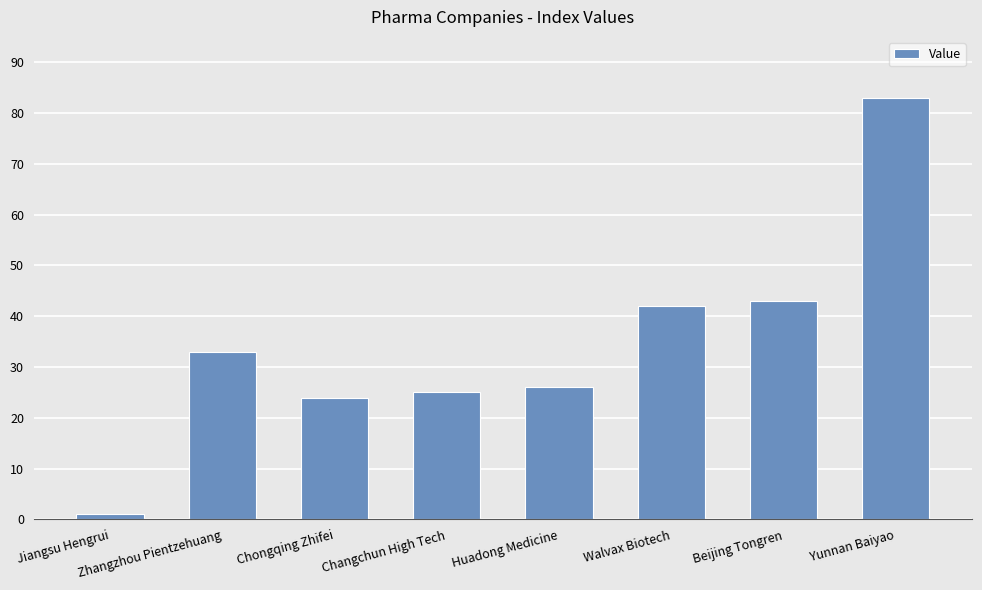

Reading left to right, transcribe all the data shown in this chart.

1	33	24	25	26	42	43	83